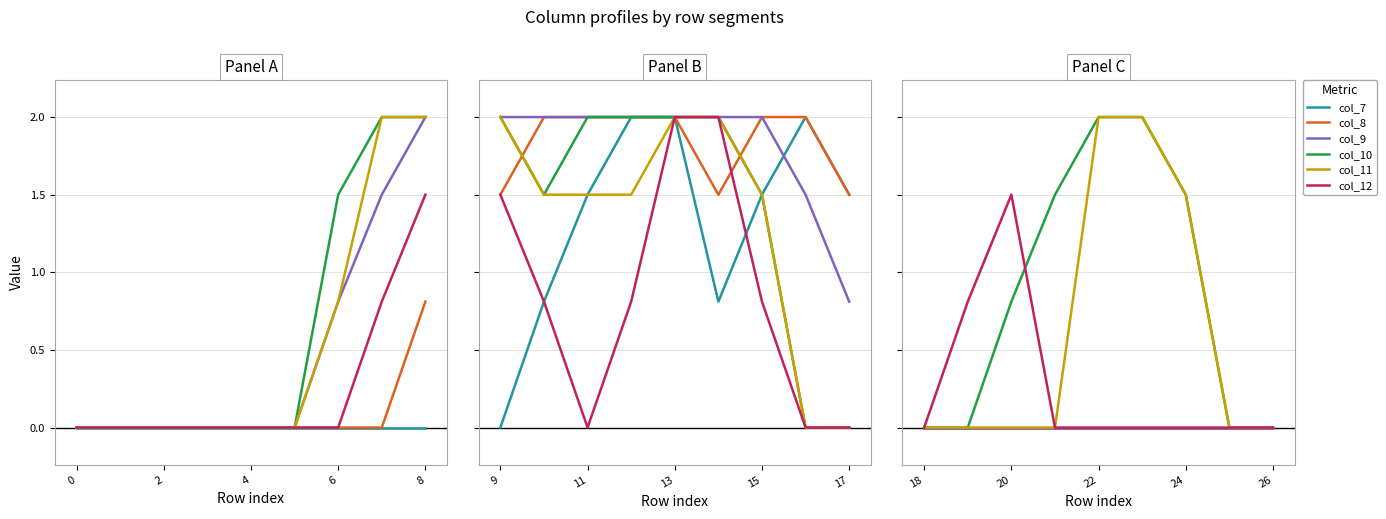

How many lines are shown in the chart?

6